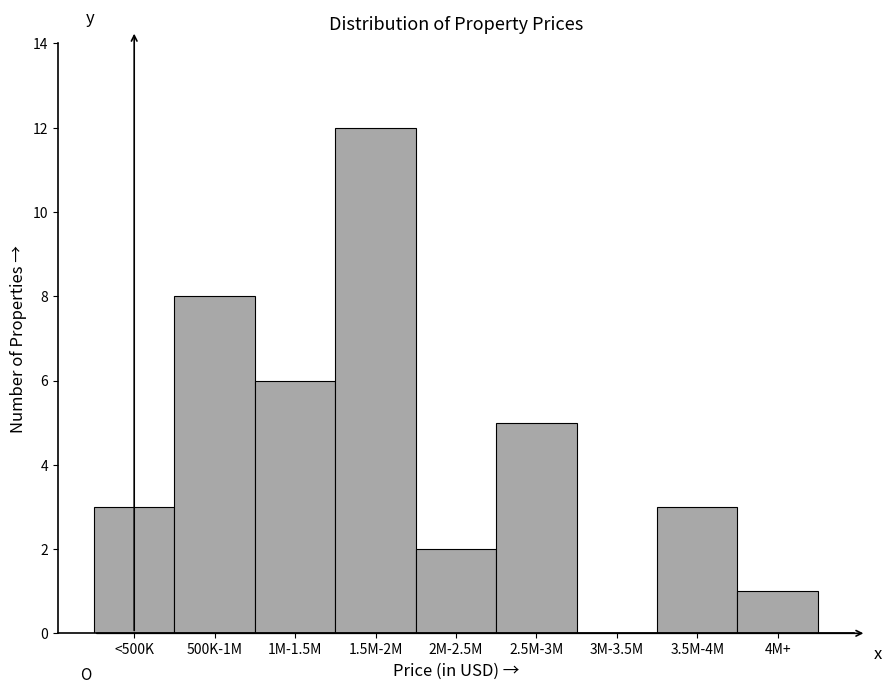

Reading left to right, extract all data points from this chart.

<500K=3	500K-1M=8	1M-1.5M=6	1.5M-2M=12	2M-2.5M=2	2.5M-3M=5	3M-3.5M=0	3.5M-4M=3	4M+=1